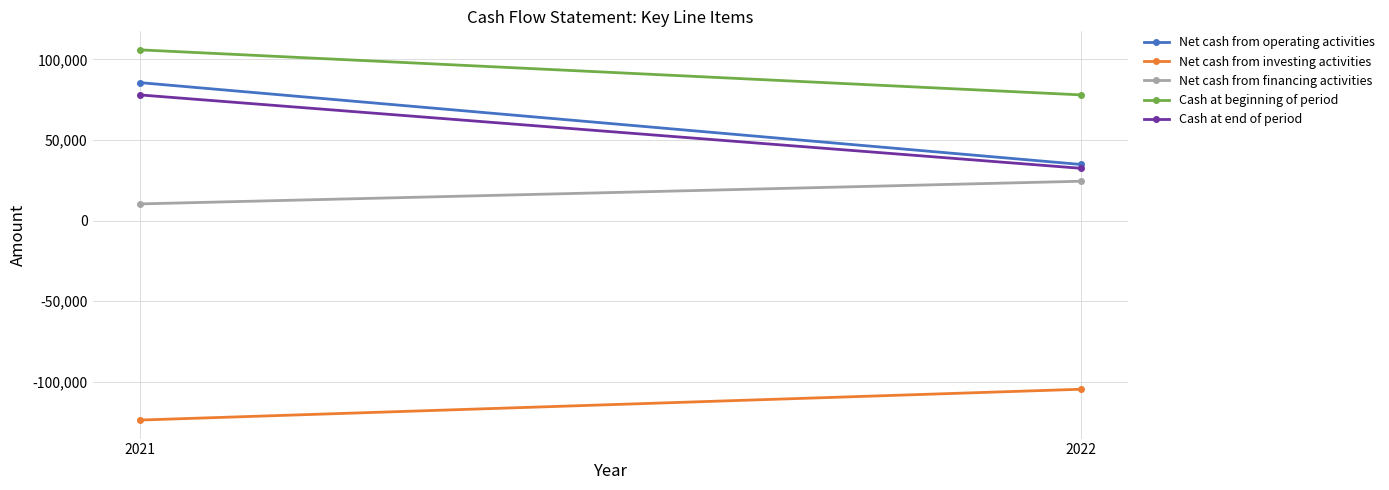

Reading left to right, list all the values displayed in this chart.

Net cash from operating activities: 2021=85652	2022=34792
Net cash from investing activities: 2021=-123941	2022=-104786
Net cash from financing activities: 2021=10305	2022=24394
Cash at beginning of period: 2021=105990	2022=78006
Cash at end of period: 2021=78006	2022=32406